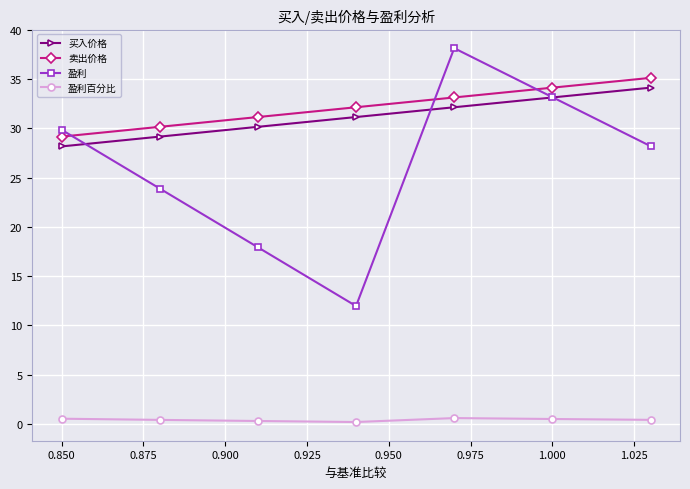

What is the difference between the maximum and minimum values in the 卖出价格 series?

6.0